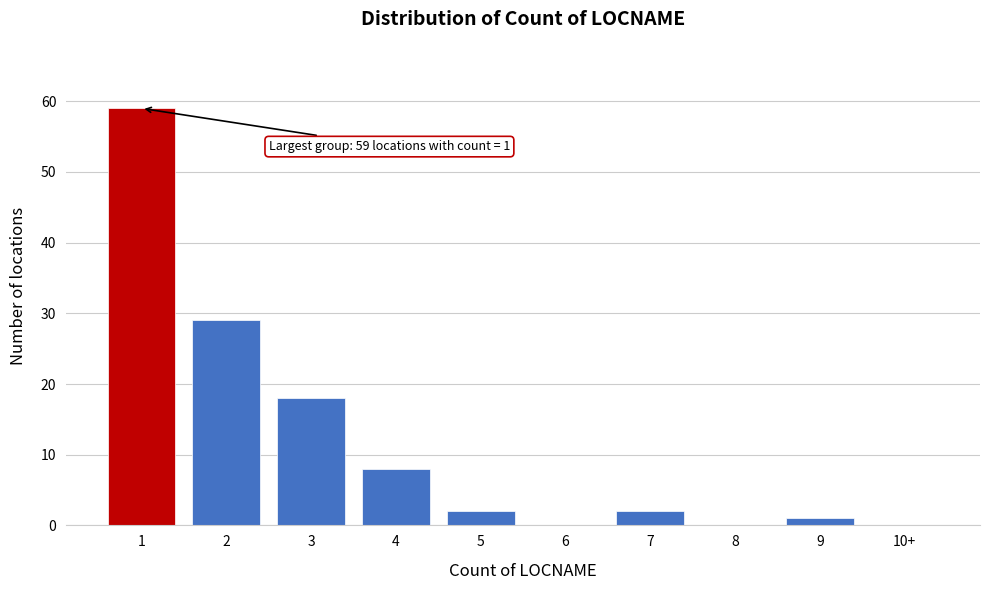

Reading left to right, transcribe all the data shown in this chart.

1=59	2=29	3=18	4=8	5=2	6=0	7=2	8=0	9=1	10+=0